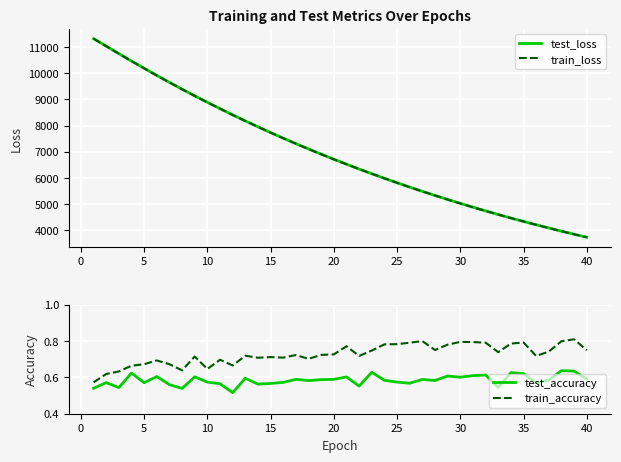

What is the difference between the maximum and second lowest values in the test_accuracy series?

0.1